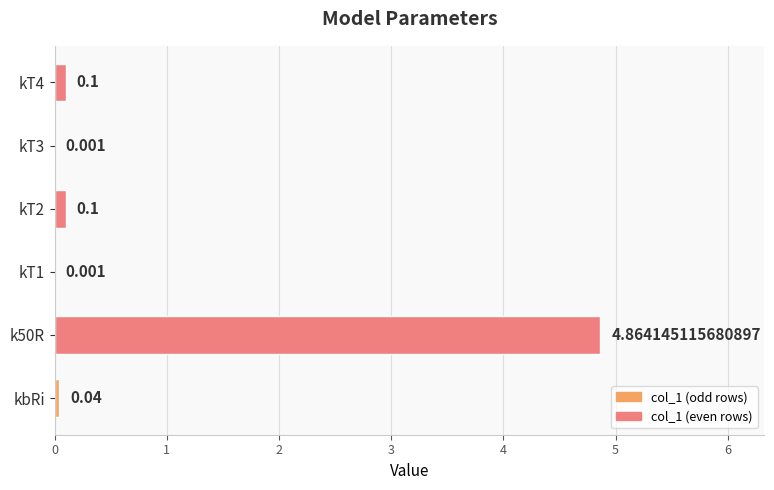

Are the bars horizontal?

Yes